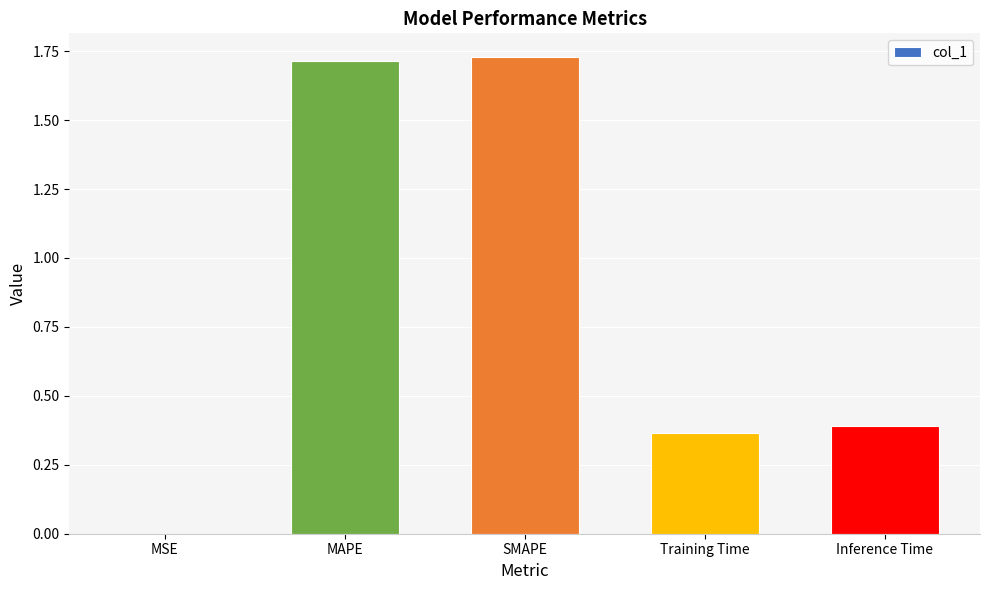

Which has a higher value, SMAPE or Training Time?

SMAPE